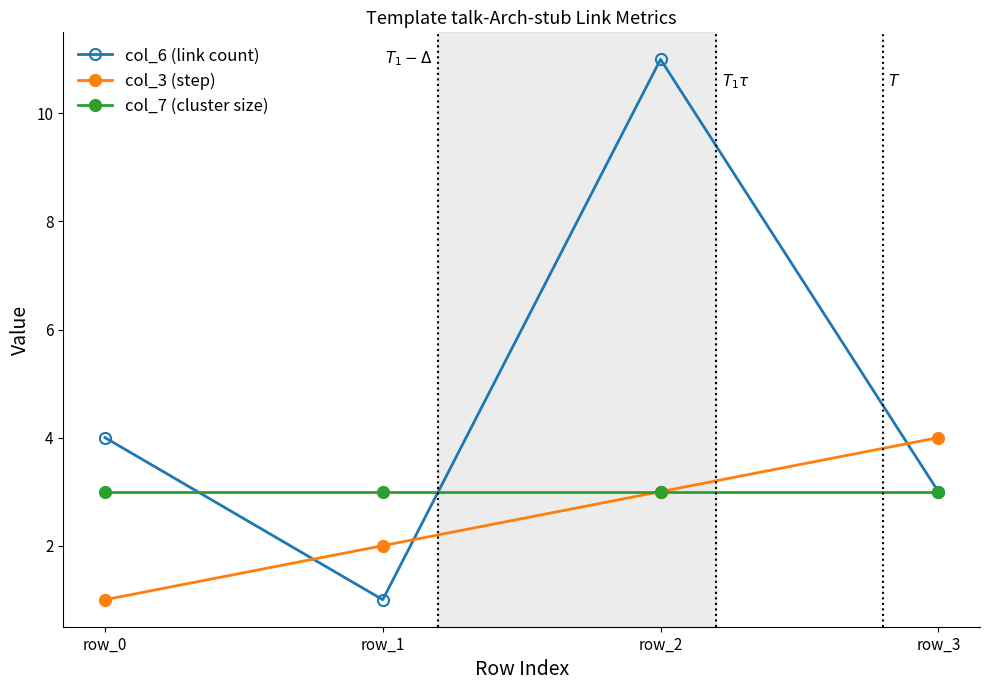

How many lines are shown in the chart?

3